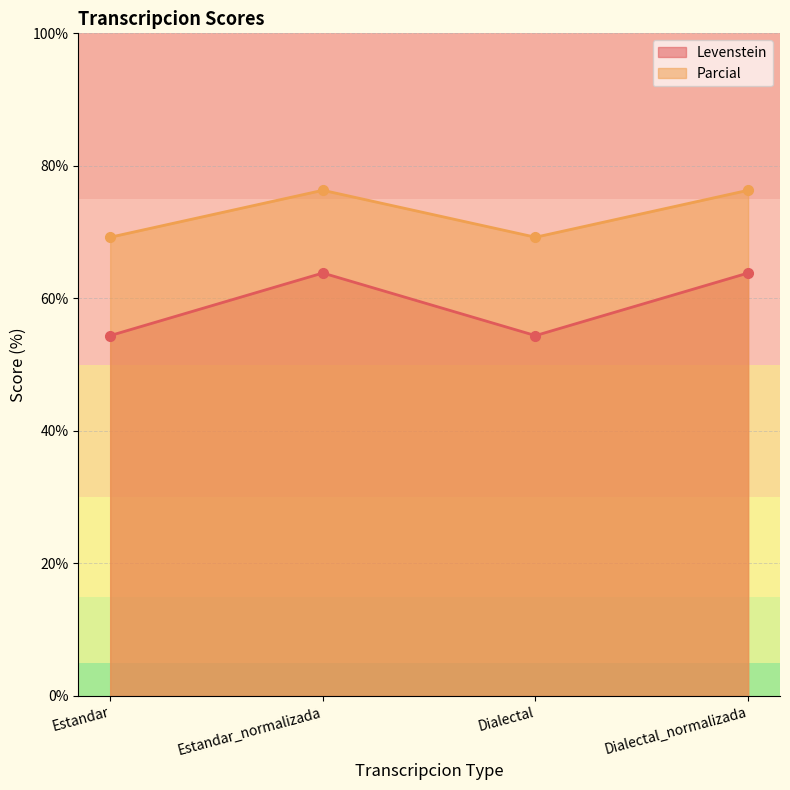

What is the lowest value of the Parcial series?

69.2